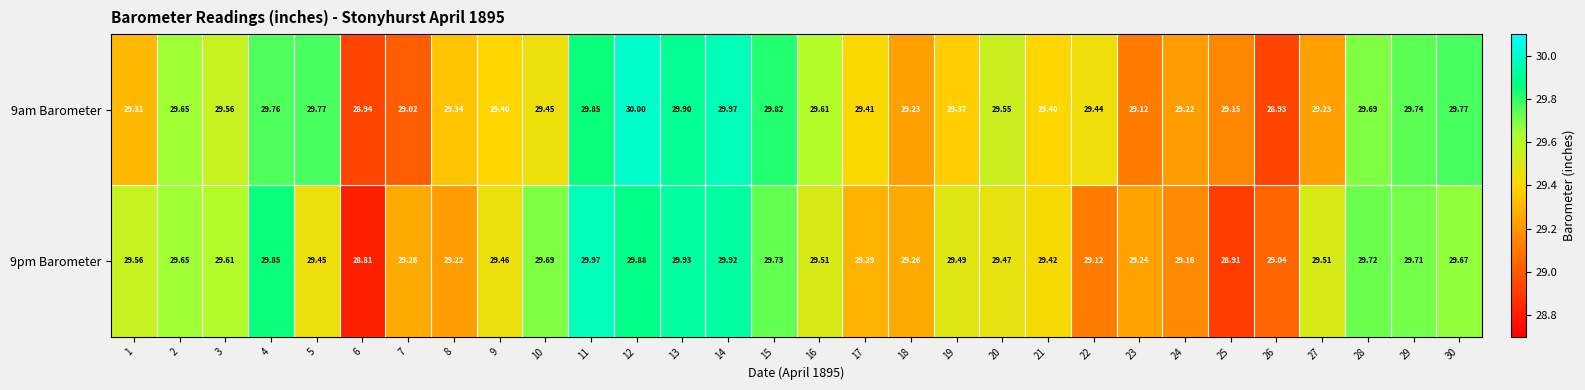

At which category is the sum across all series the highest?

14